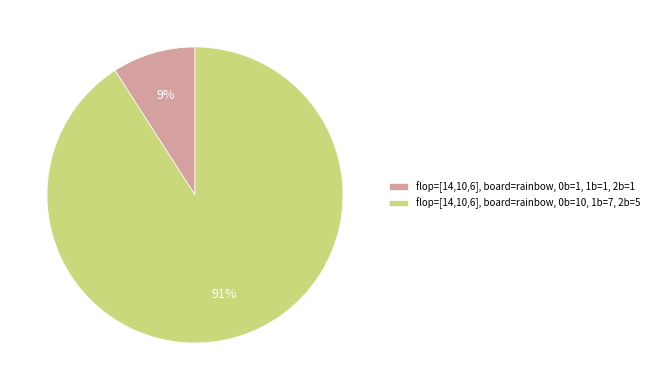

Which has a higher value, flop=[14,10,6], board=rainbow, 0b=1, 1b=1, 2b=1 or flop=[14,10,6], board=rainbow, 0b=10, 1b=7, 2b=5?

flop=[14,10,6], board=rainbow, 0b=10, 1b=7, 2b=5